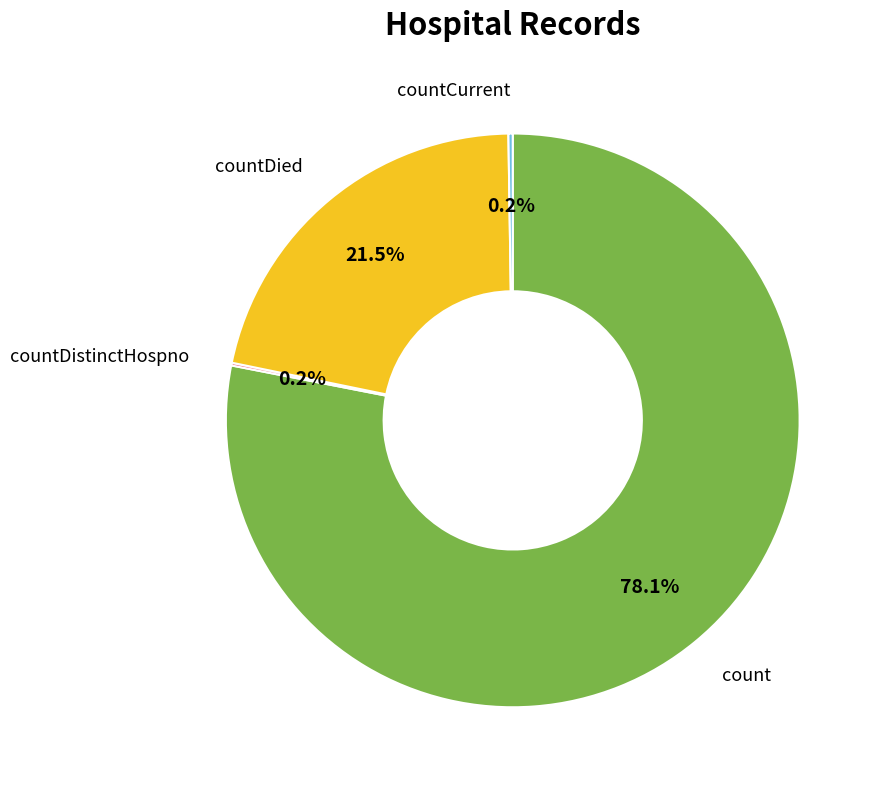

Which category has the biggest portion of the pie?

count